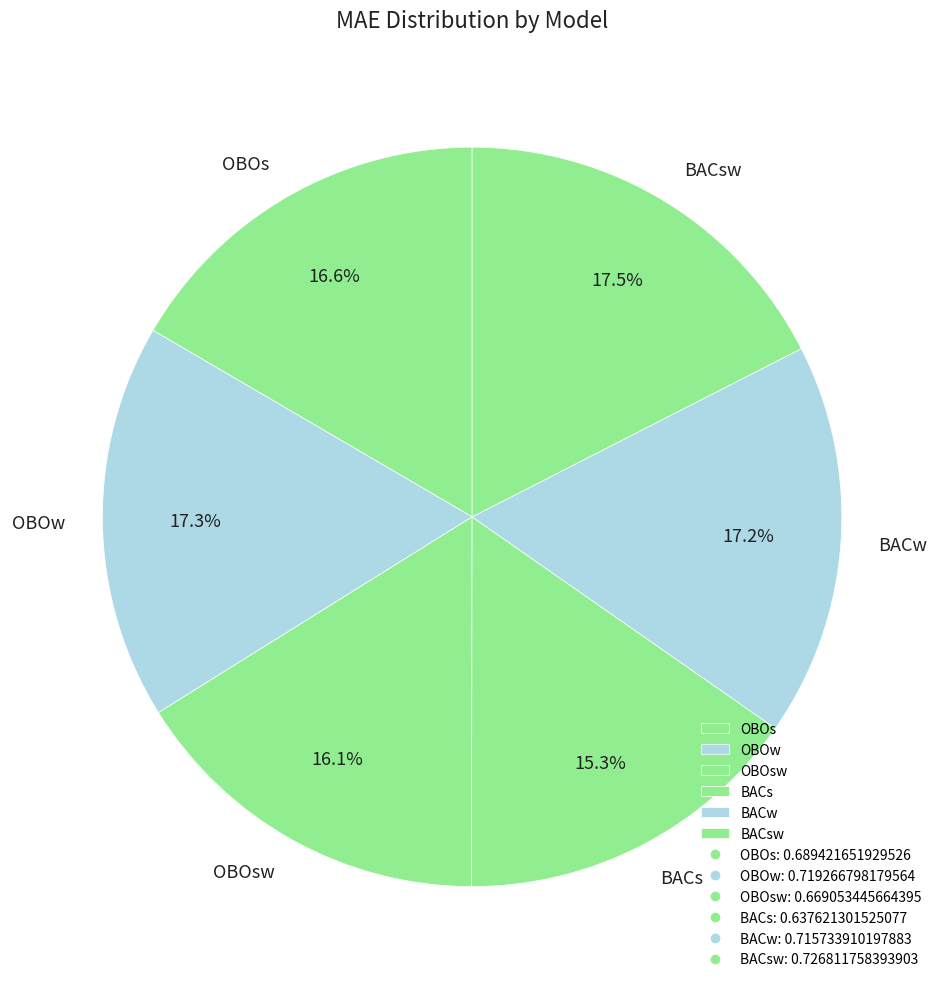

To the nearest percent, what is the difference between the largest and smallest slice percentages?

2%